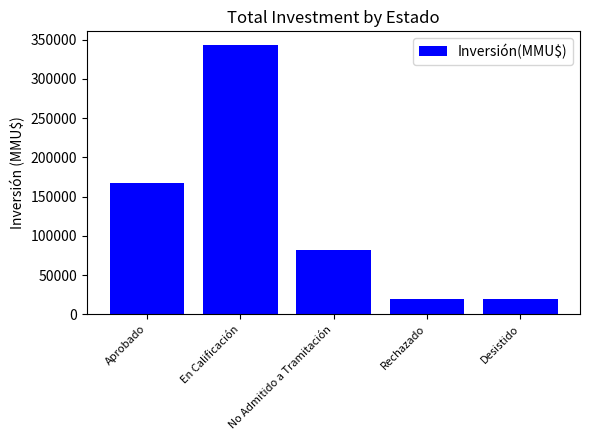

How many data points are less than 81666?

2